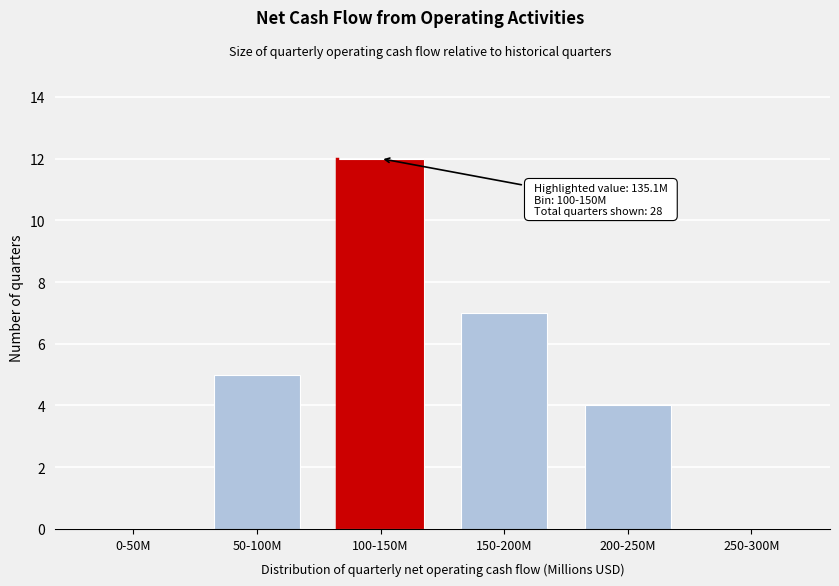

Reading left to right, what are all the values shown in this chart?

0-50M=0	50-100M=5	100-150M=12	150-200M=7	200-250M=4	250-300M=0